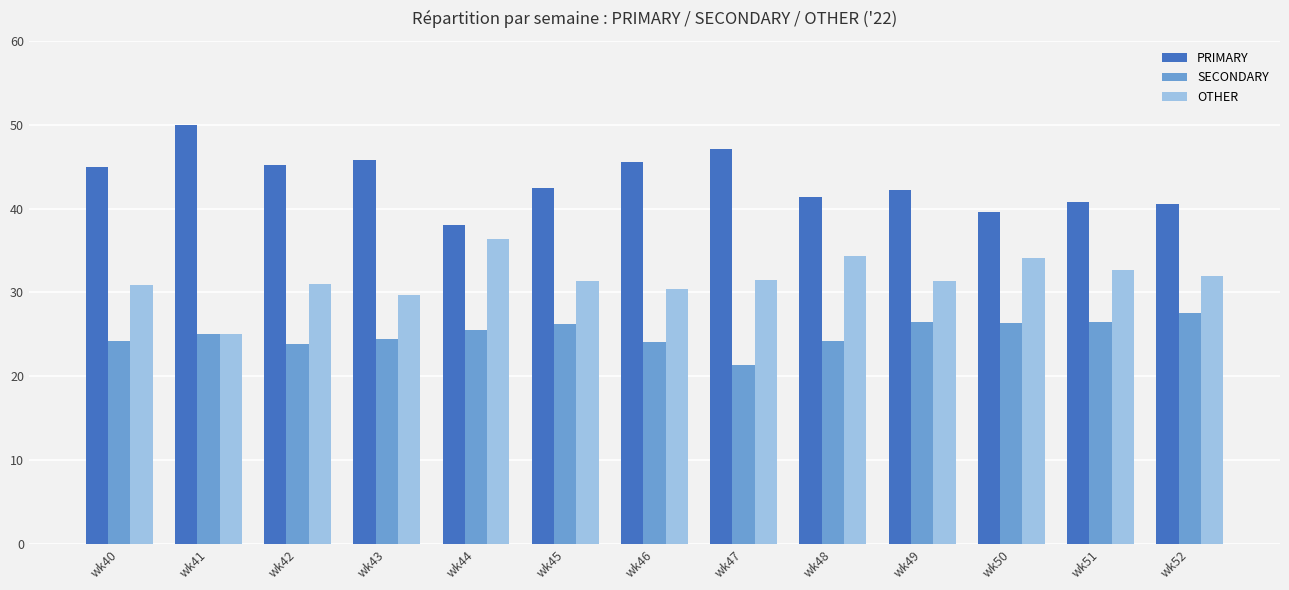

What is the average value of the PRIMARY series?

43.4